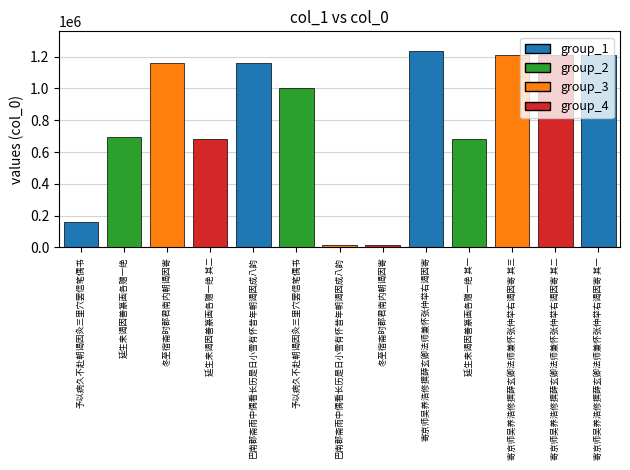

How many distinct data groups are displayed?

1